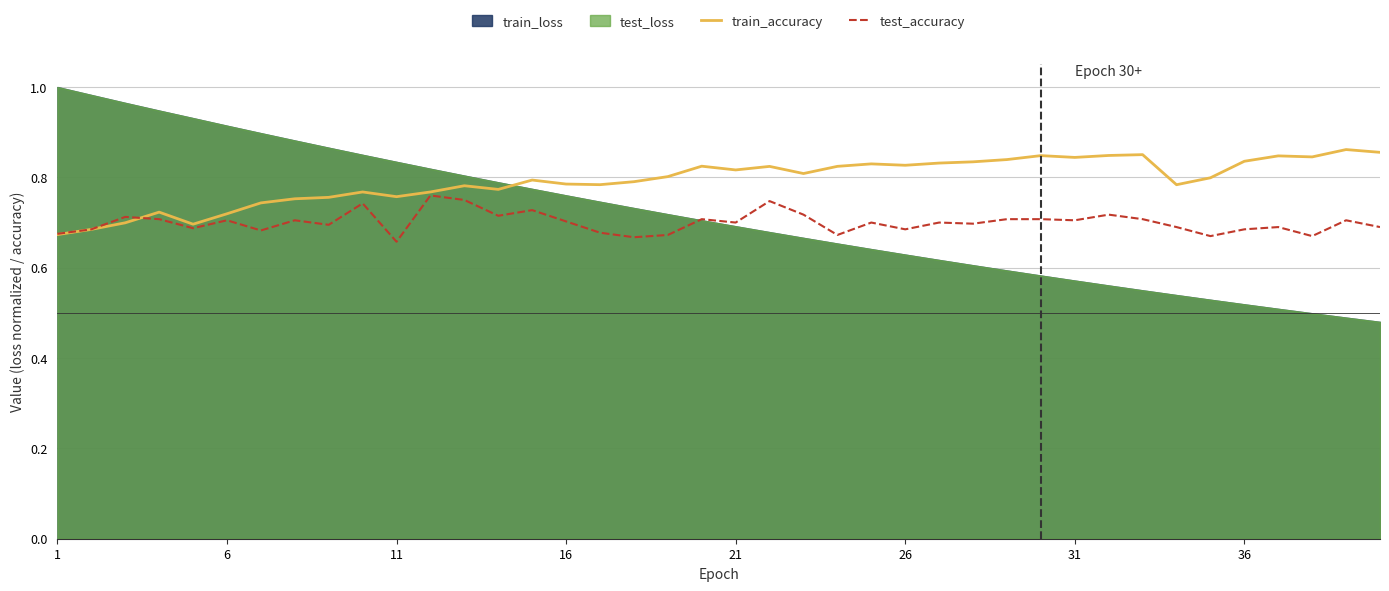

What is the lowest value of the train_accuracy series?

0.7